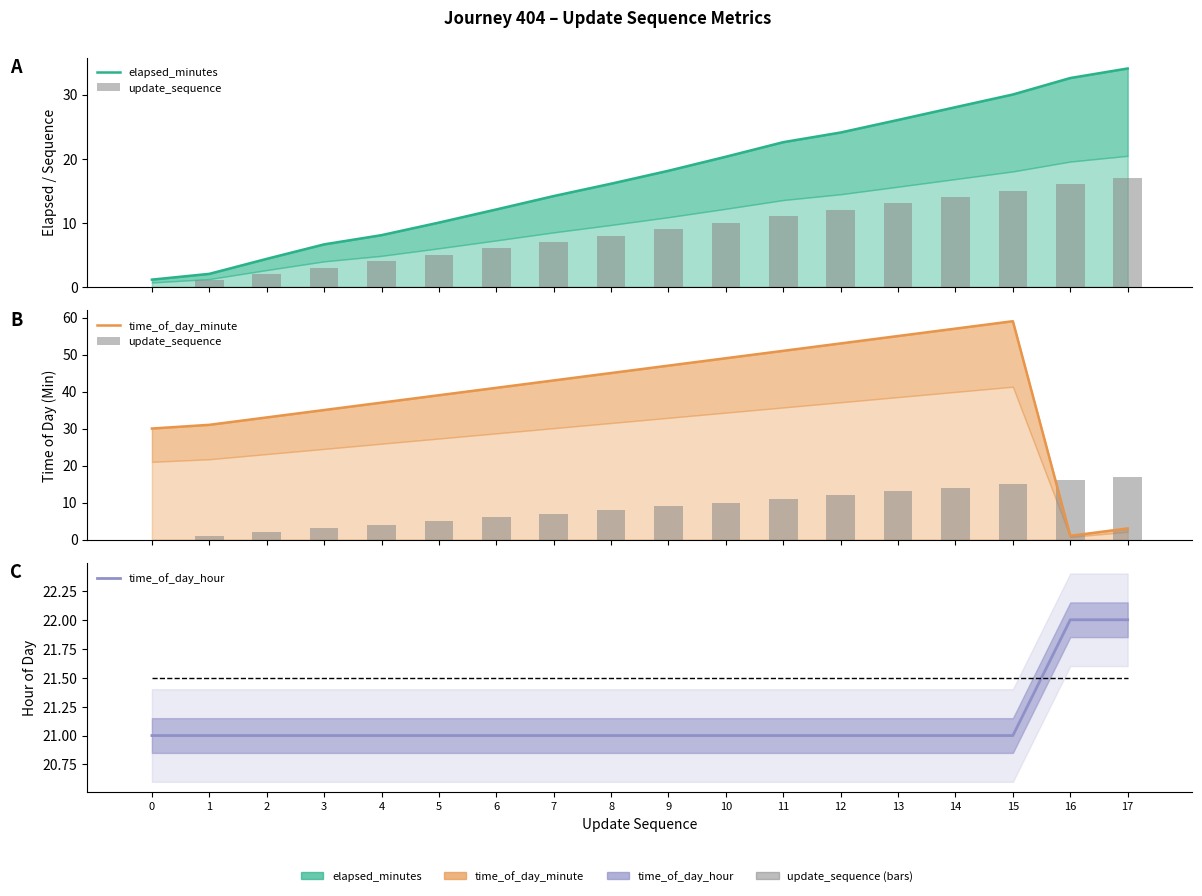

Which has a higher value, 7 or 9?

9